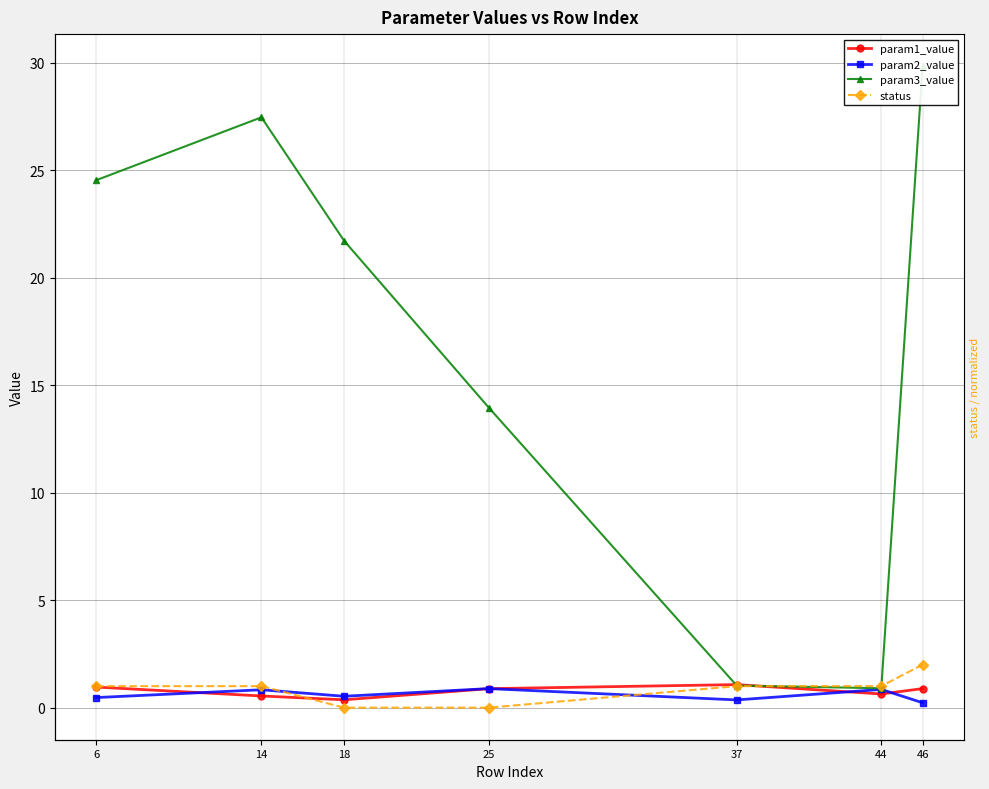

What is the average value of the param3_value series?

17.1